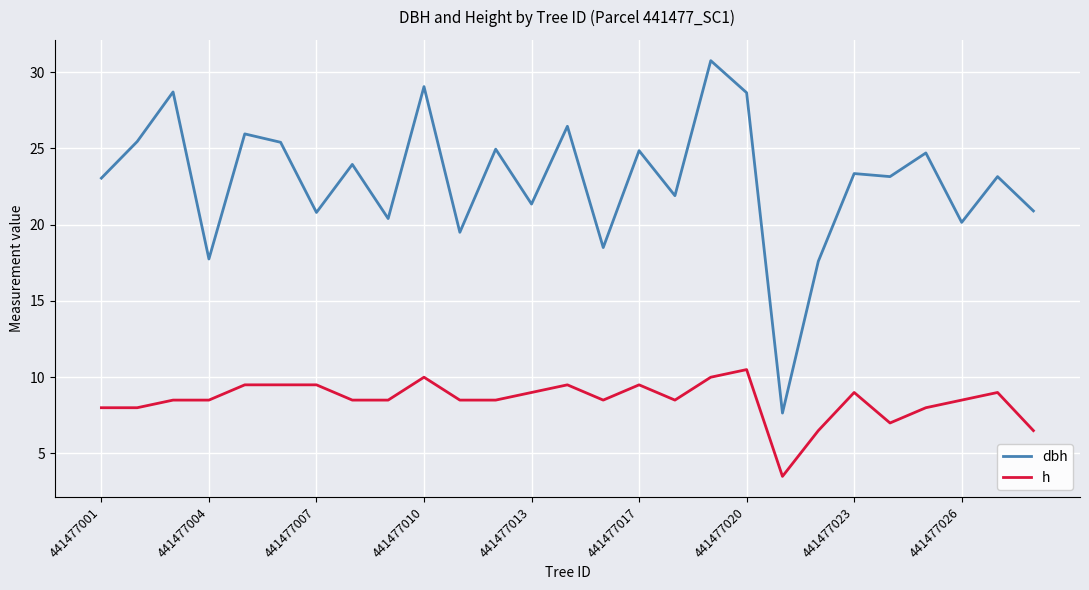

What is the maximum value shown in the chart?

30.8